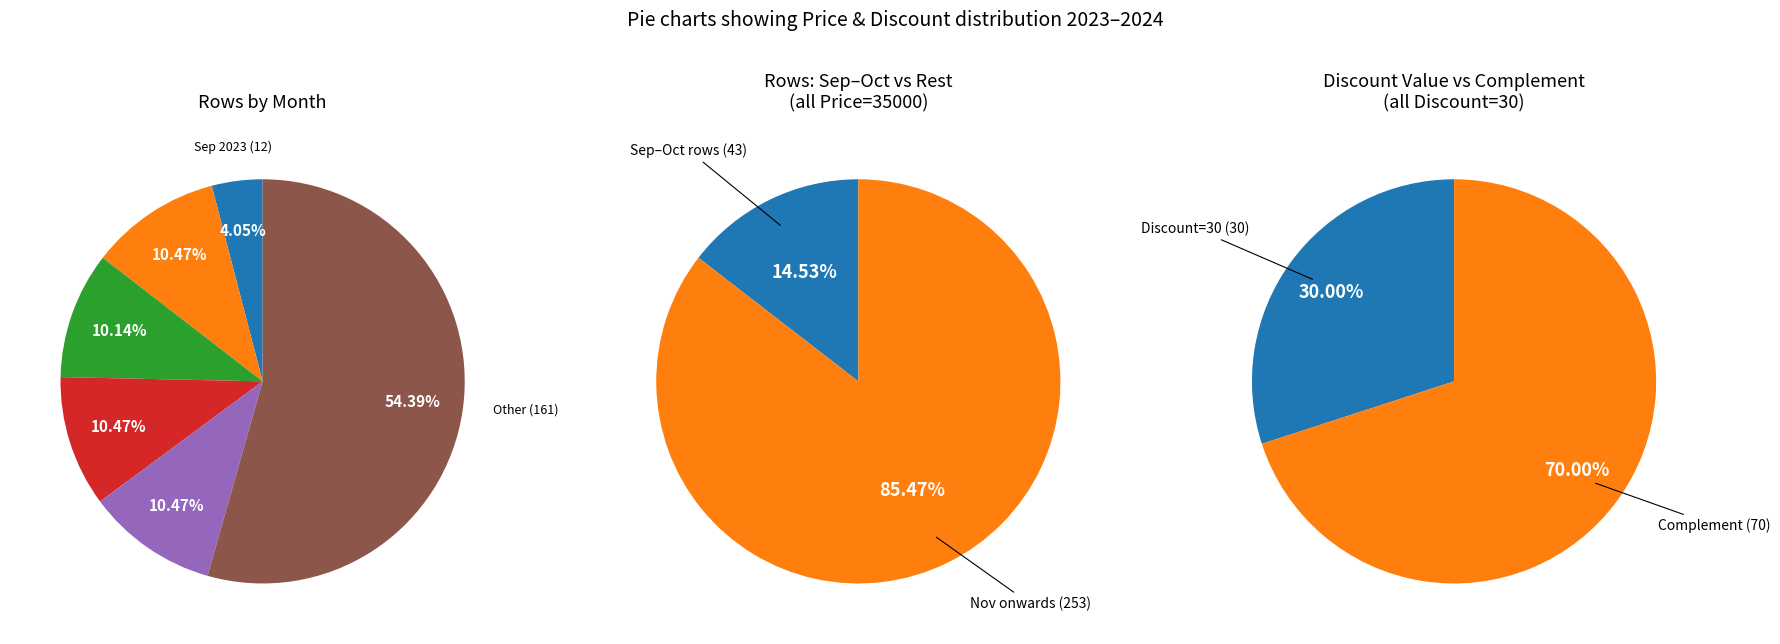

To the nearest percent, what is the combined percentage of 0 and 1?

100%